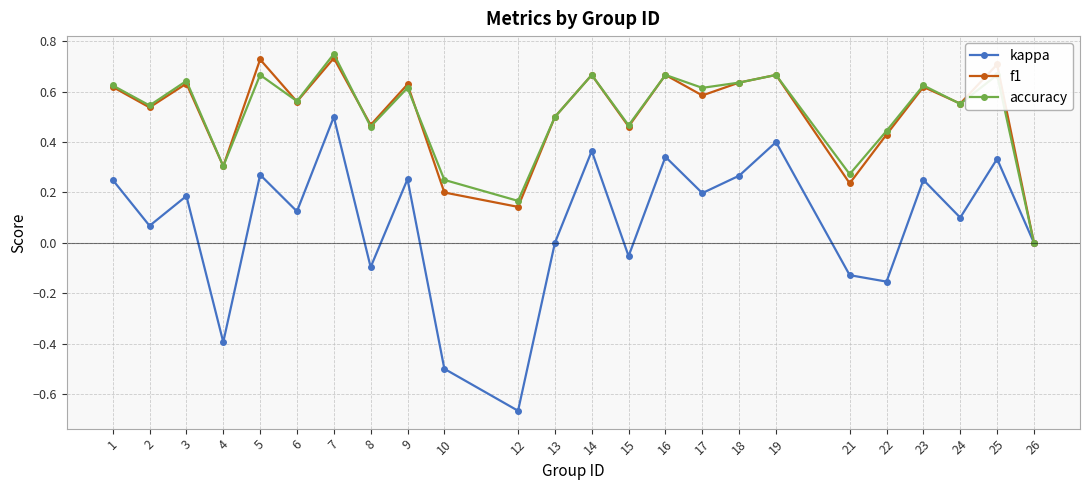

In f1, how many points are higher than both neighbors (excluding endpoints)?

9